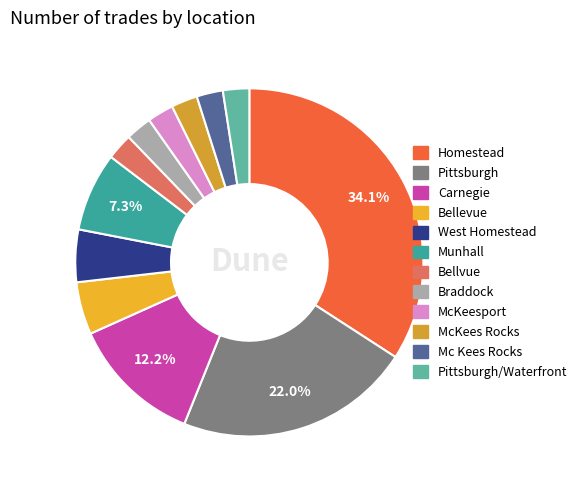

Is it true that Homestead is 39% of the pie?

False